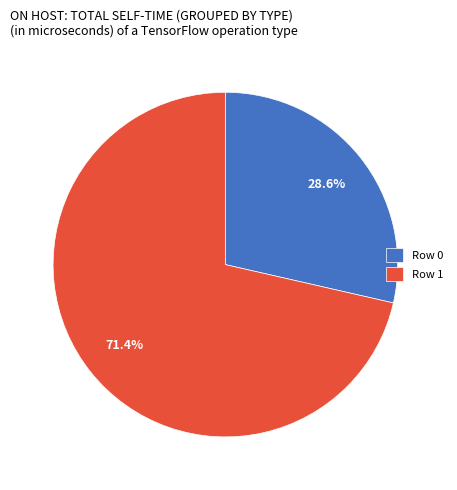

Count the number of slices in the pie.

2